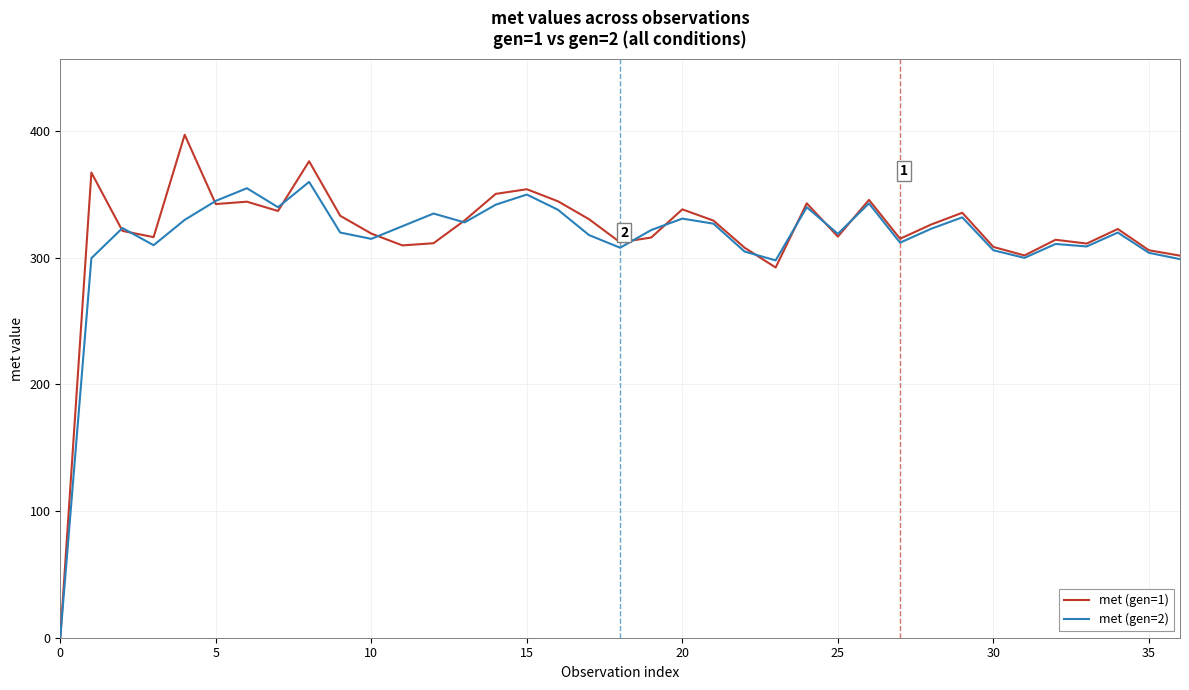

Does the chart display data point markers on the line(s)?

No